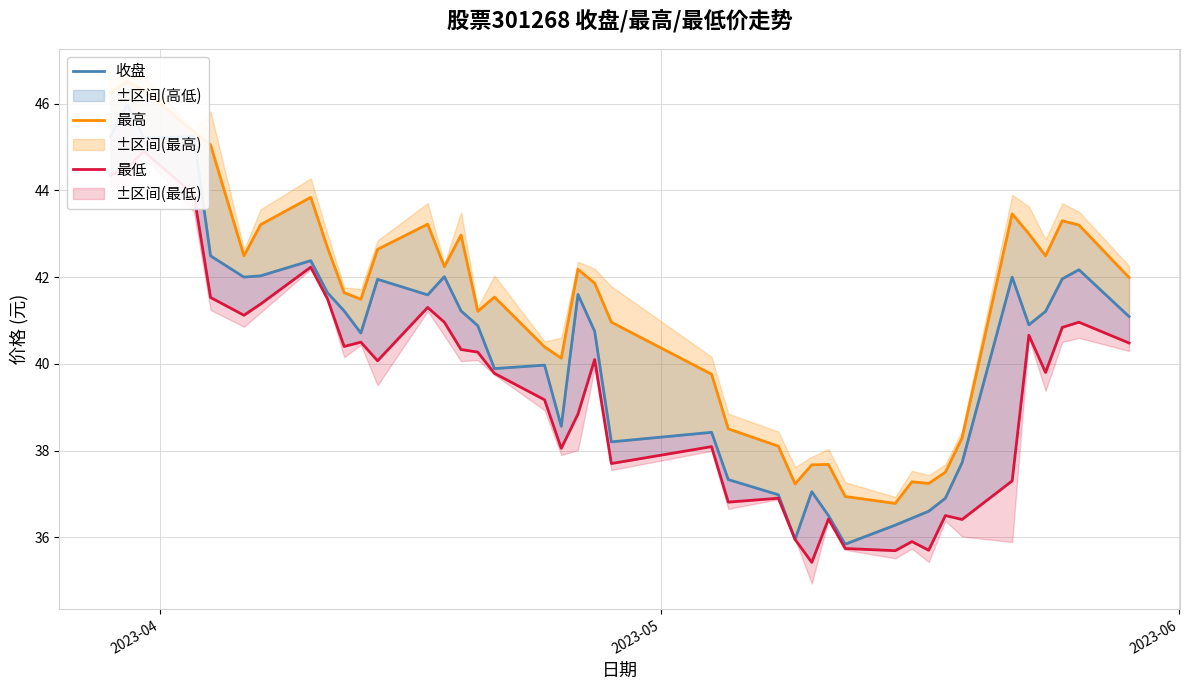

Reading left to right, what are all the values shown in this chart?

收盘: 45.2	46.0	45.2	45.2	42.5	42.0	42.0	42.4	41.6	41.2	40.7	42.0	41.6	42.0	41.2	40.9	39.9	40.0	38.6	41.6	40.8	38.2	38.4	37.3	37.0	36.0	37.0	36.5	35.8	36.3	36.4	36.6	36.9	37.7	42.0	40.9	41.2	42.0	42.2	41.1
最高: 46.2	46.5	46.3	45.4	45.0	42.5	43.2	43.8	42.7	41.6	41.5	42.6	43.2	42.2	43.0	41.2	41.5	40.4	40.1	42.2	41.9	41.0	39.8	38.5	38.1	37.2	37.7	37.7	36.9	36.8	37.3	37.2	37.5	38.3	43.5	43.0	42.5	43.3	43.2	42.0
最低: 44.4	44.5	44.9	43.9	41.5	41.1	41.4	42.2	41.5	40.4	40.5	40.1	41.3	41.0	40.3	40.3	39.8	39.2	38.0	38.8	40.1	37.7	38.1	36.8	36.9	36.0	35.4	36.4	35.7	35.7	35.9	35.7	36.5	36.4	37.3	40.7	39.8	40.8	41.0	40.5